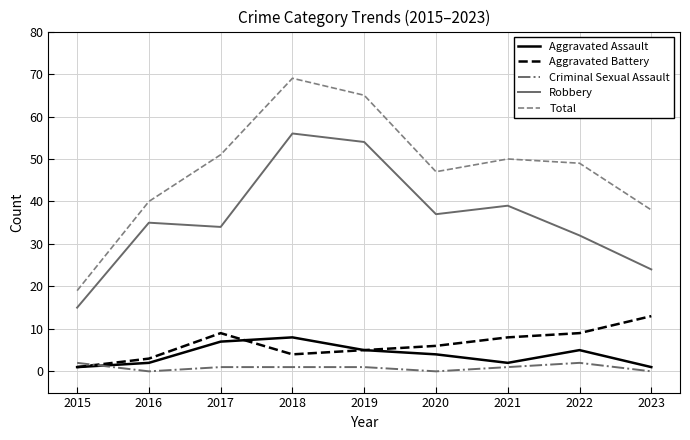

Reading left to right, extract all data points from this chart.

Aggravated Assault: 1	2	7	8	5	4	2	5	1
Aggravated Battery: 1	3	9	4	5	6	8	9	13
Criminal Sexual Assault: 2	0	1	1	1	0	1	2	0
Robbery: 15	35	34	56	54	37	39	32	24
Total: 19	40	51	69	65	47	50	49	38